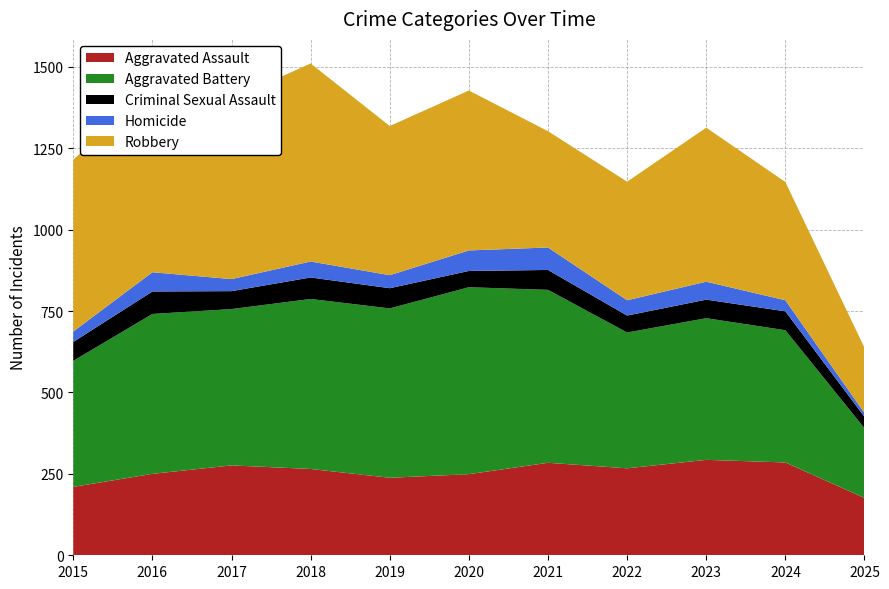

Reading left to right, list all the values displayed in this chart.

Aggravated Assault: 2015=210	2016=250	2017=276	2018=265	2019=238	2020=249	2021=284	2022=267	2023=293	2024=285	2025=176
Aggravated Battery: 2015=387	2016=491	2017=480	2018=522	2019=520	2020=574	2021=531	2022=417	2023=435	2024=406	2025=214
Criminal Sexual Assault: 2015=58	2016=69	2017=55	2018=66	2019=62	2020=50	2021=61	2022=52	2023=57	2024=58	2025=35
Homicide: 2015=32	2016=59	2017=37	2018=49	2019=40	2020=63	2021=69	2022=47	2023=55	2024=34	2025=12
Robbery: 2015=527	2016=579	2017=553	2018=608	2019=458	2020=491	2021=357	2022=364	2023=473	2024=363	2025=200